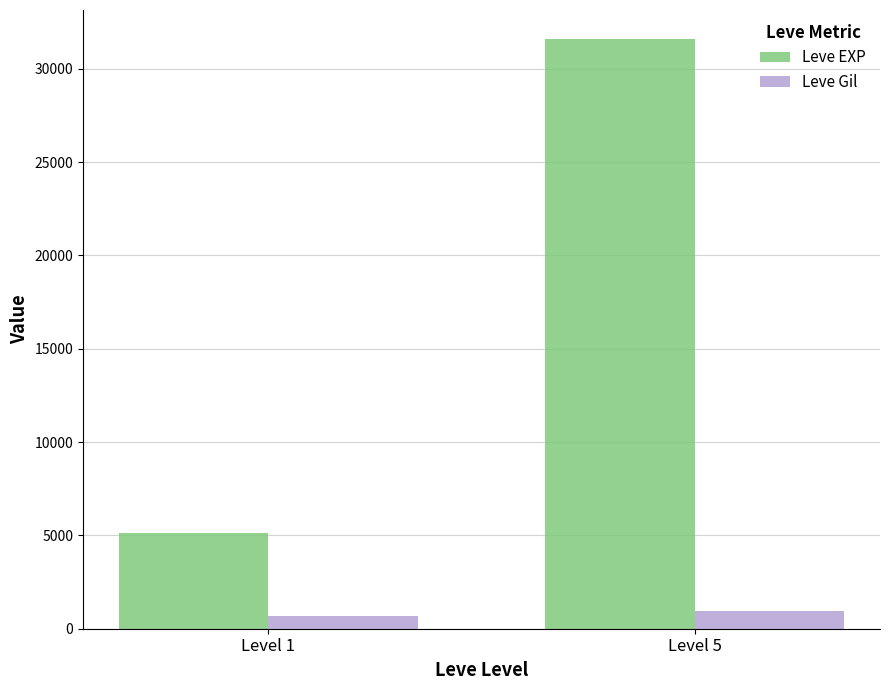

What is the sum of the Leve EXP values at Level 5 and Level 1?

36690